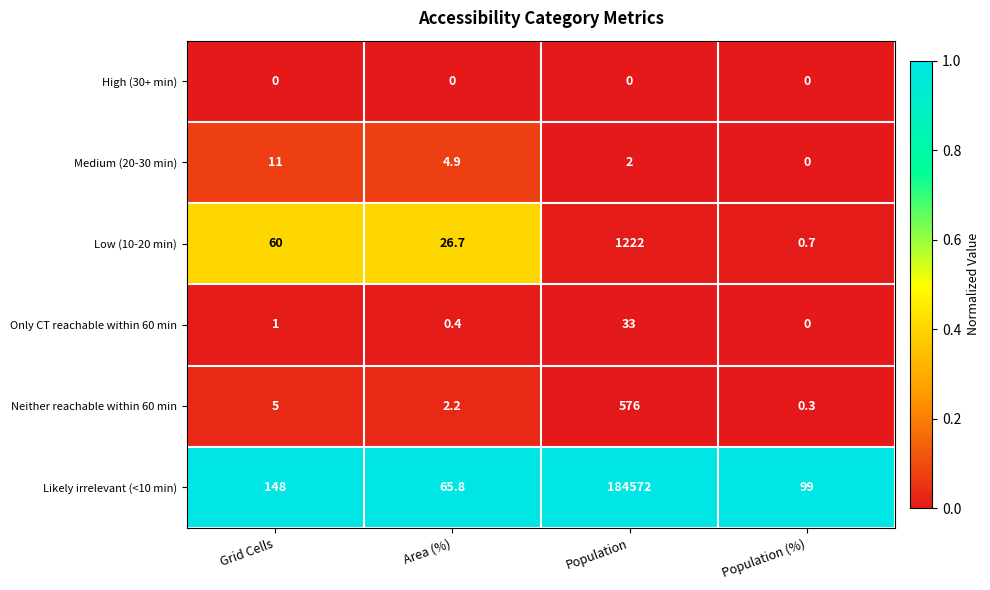

What is the greatest value displayed?

184572.0